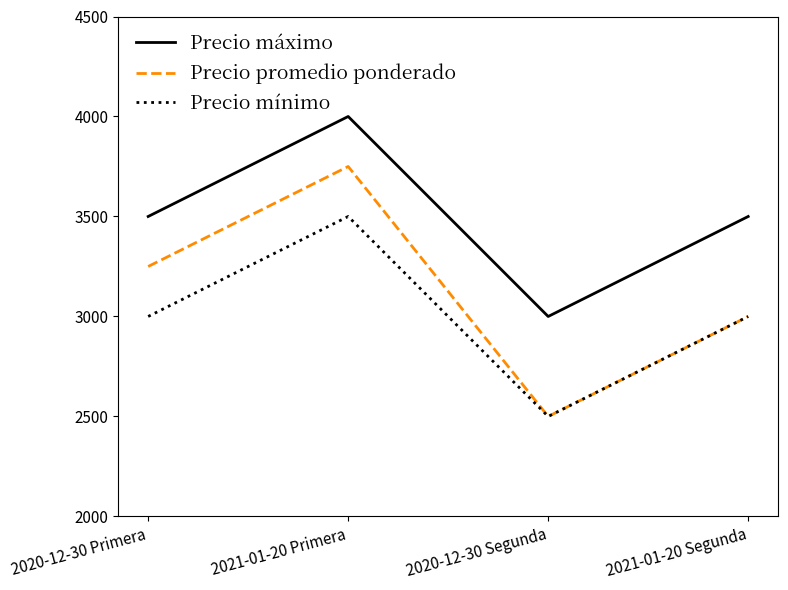

At how many categories does at least one series exceed 3919?

1